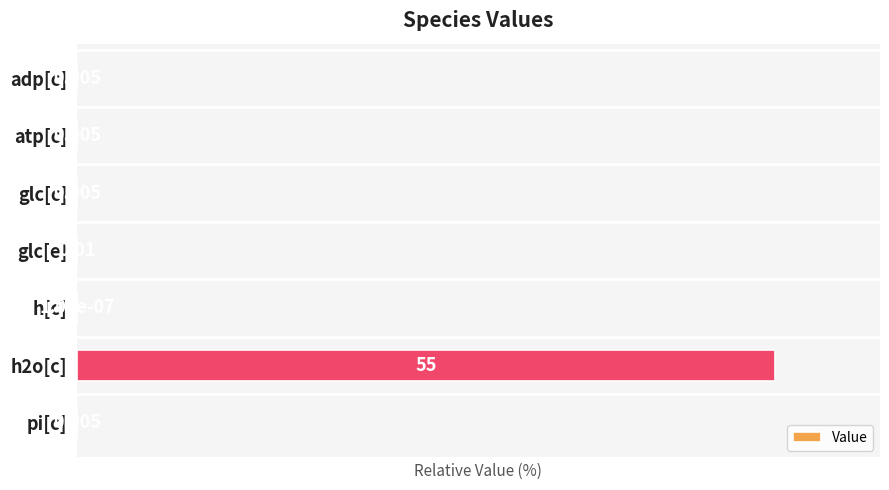

Count the number of categories in the chart.

7